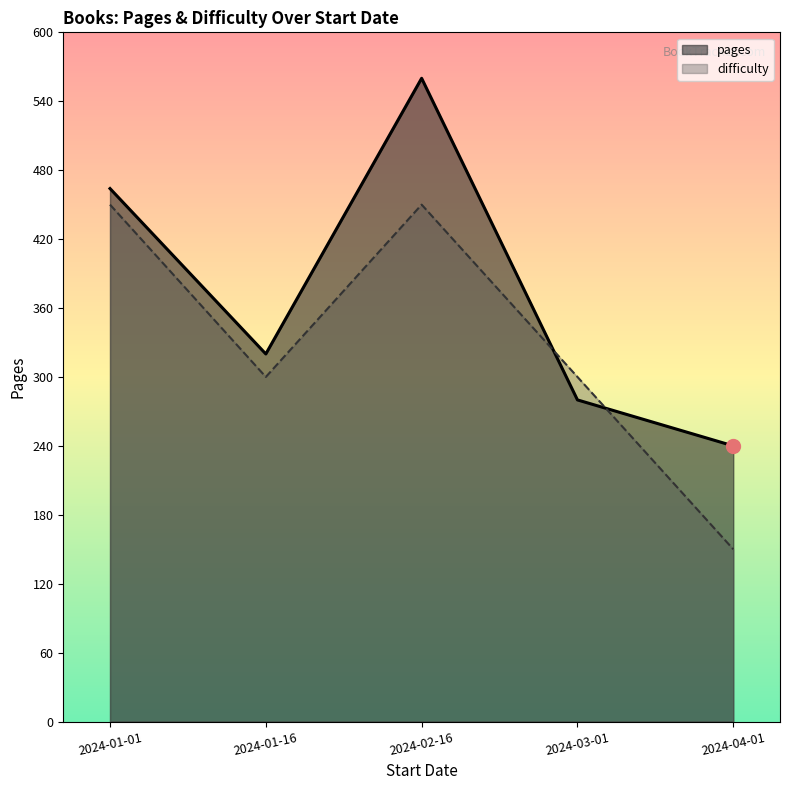

In pages, how many points are higher than both neighbors (excluding endpoints)?

1